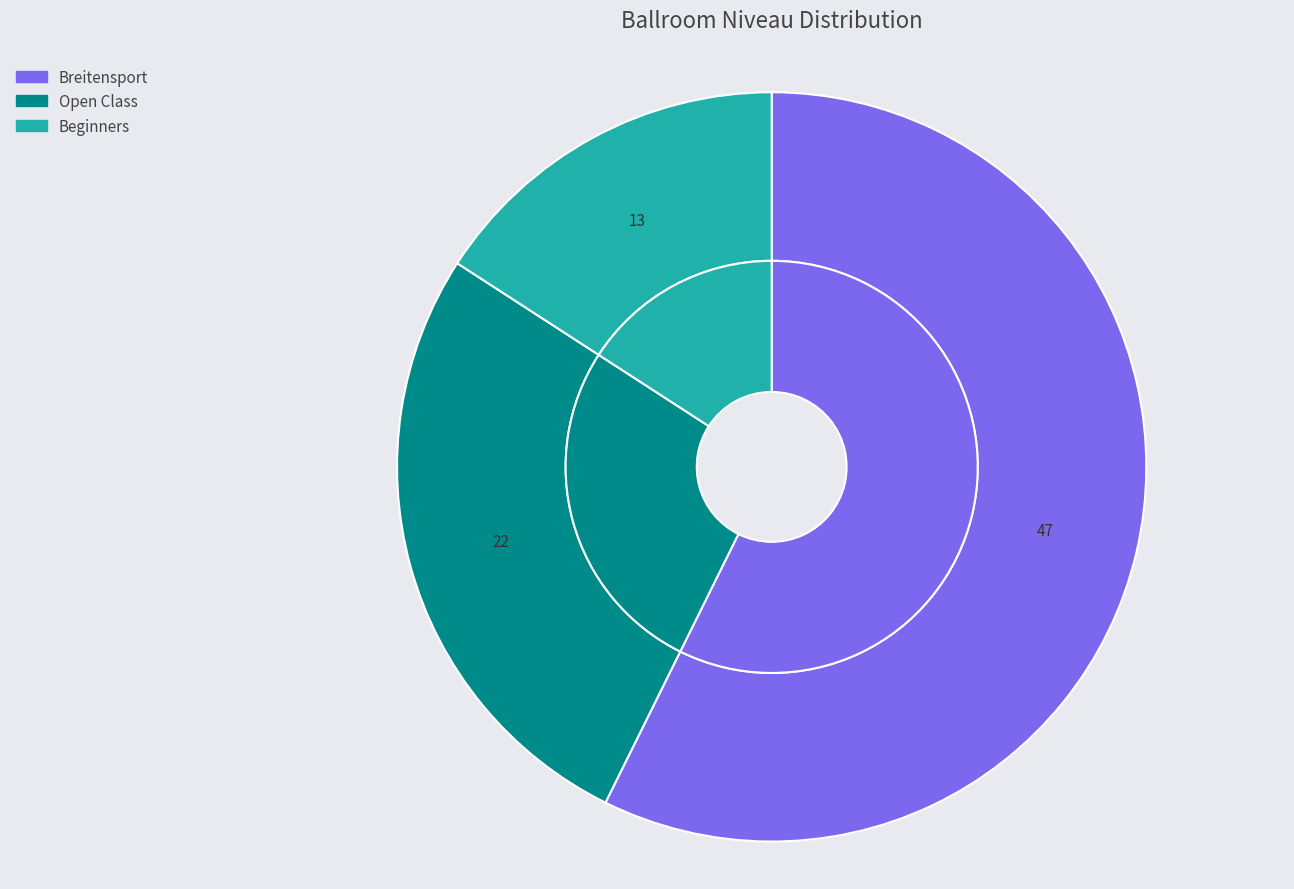

What is the change in value from Breitensport to Open Class?

-25